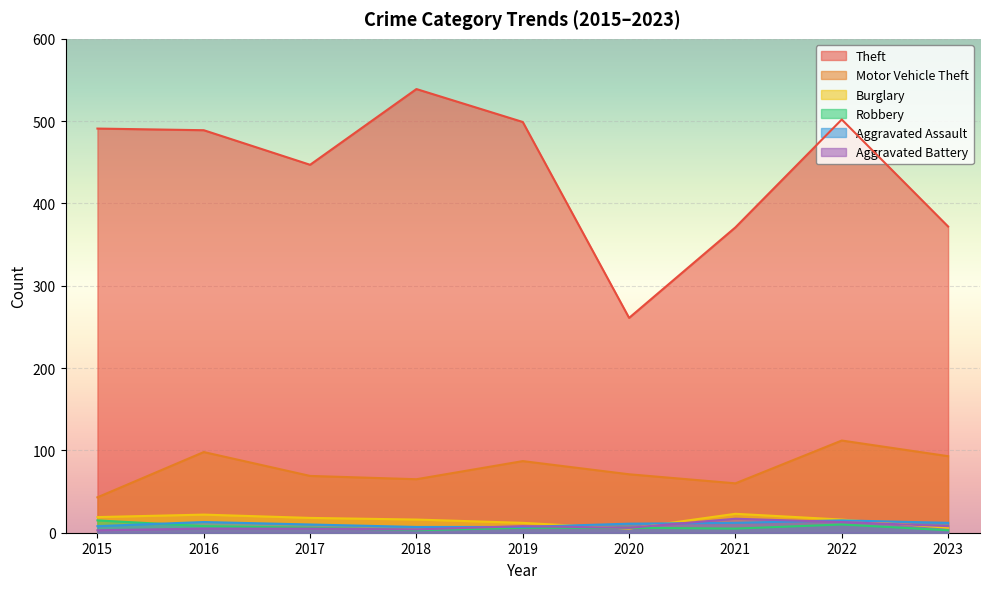

Read the Aggravated Assault value at 2015.

8